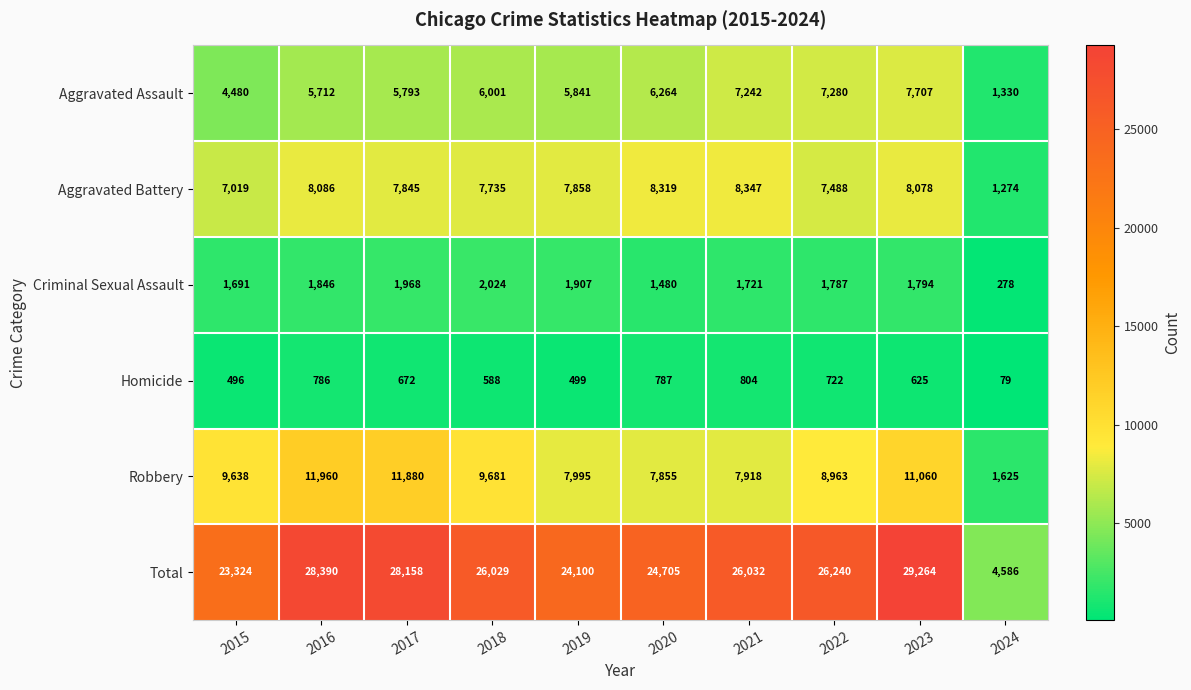

List the series in order of their peak value, highest first.

Total, Robbery, Aggravated Battery, Aggravated Assault, Criminal Sexual Assault, Homicide